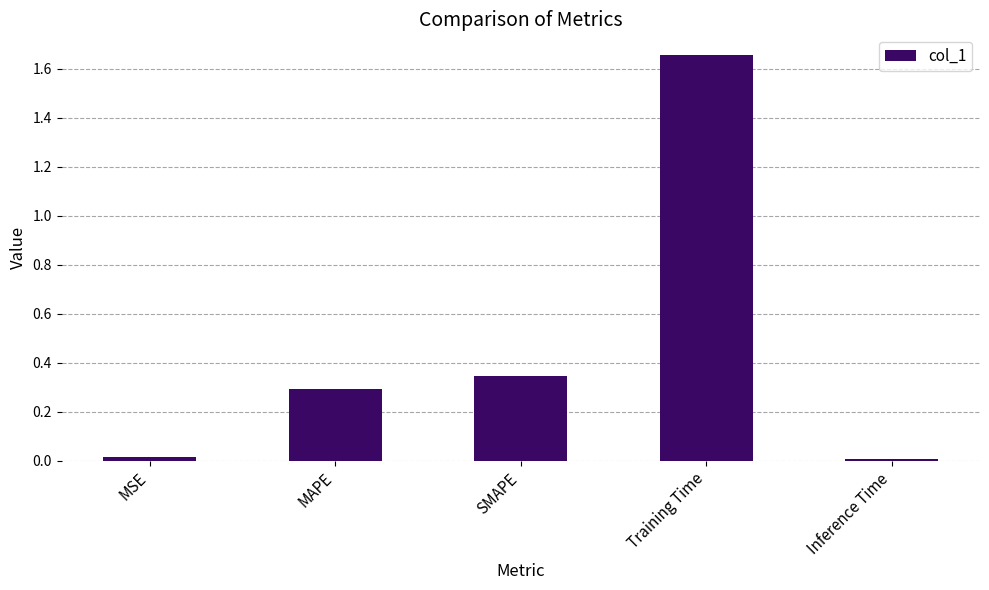

Which label corresponds to the largest value in the chart?

Training Time